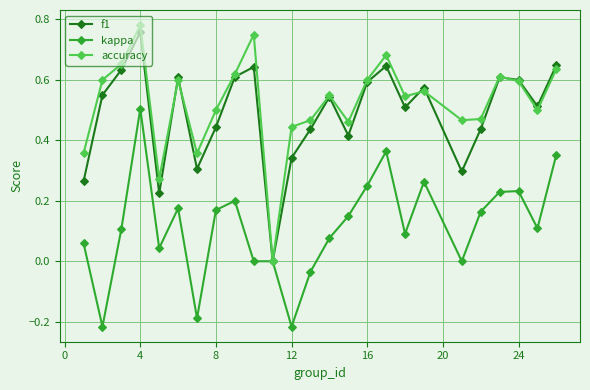

True or false: accuracy has more than 0 interior local peaks.

True